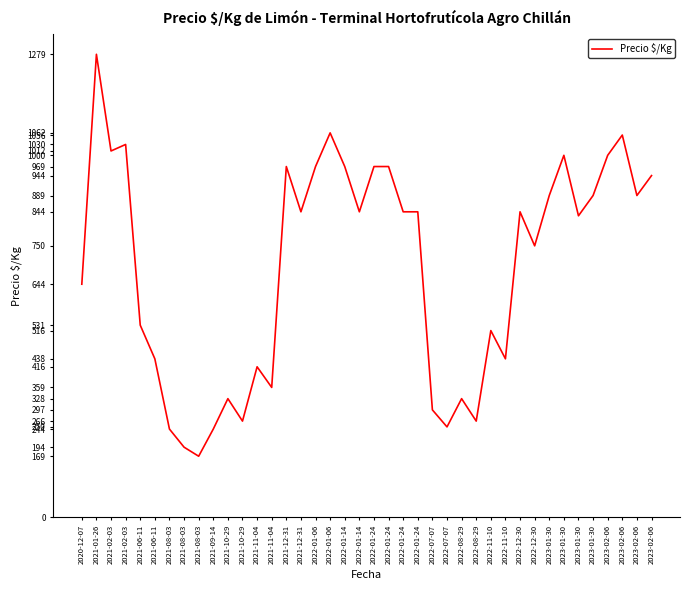

What is the difference between the maximum and minimum values?

1110